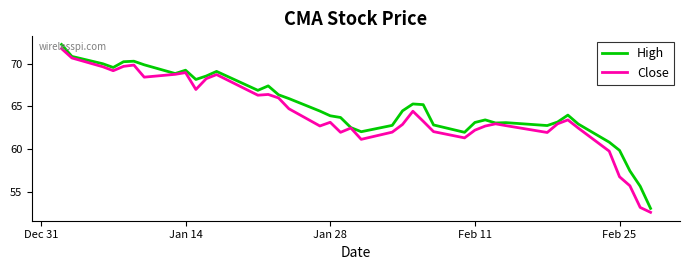

What is the smallest value displayed?

52.6